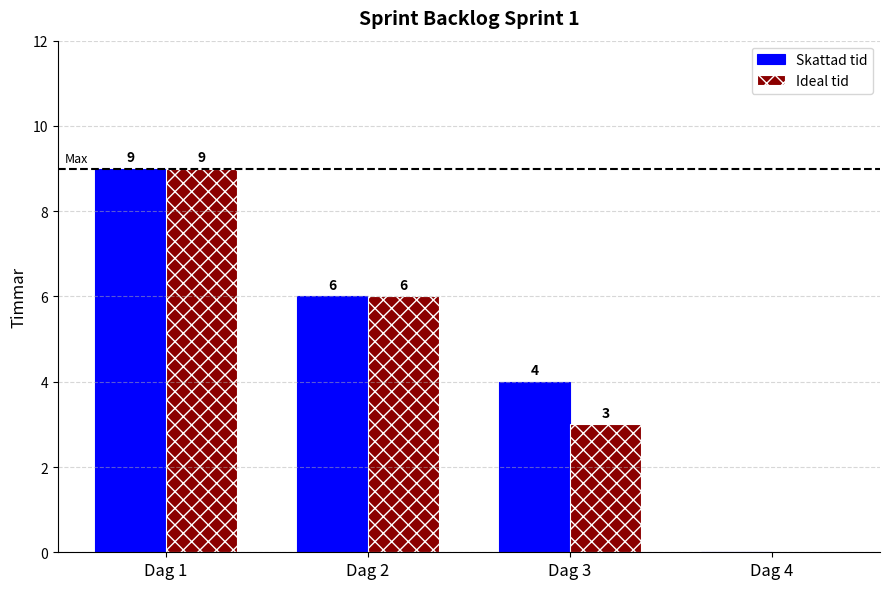

At which category is the sum across all series the highest?

Dag 1